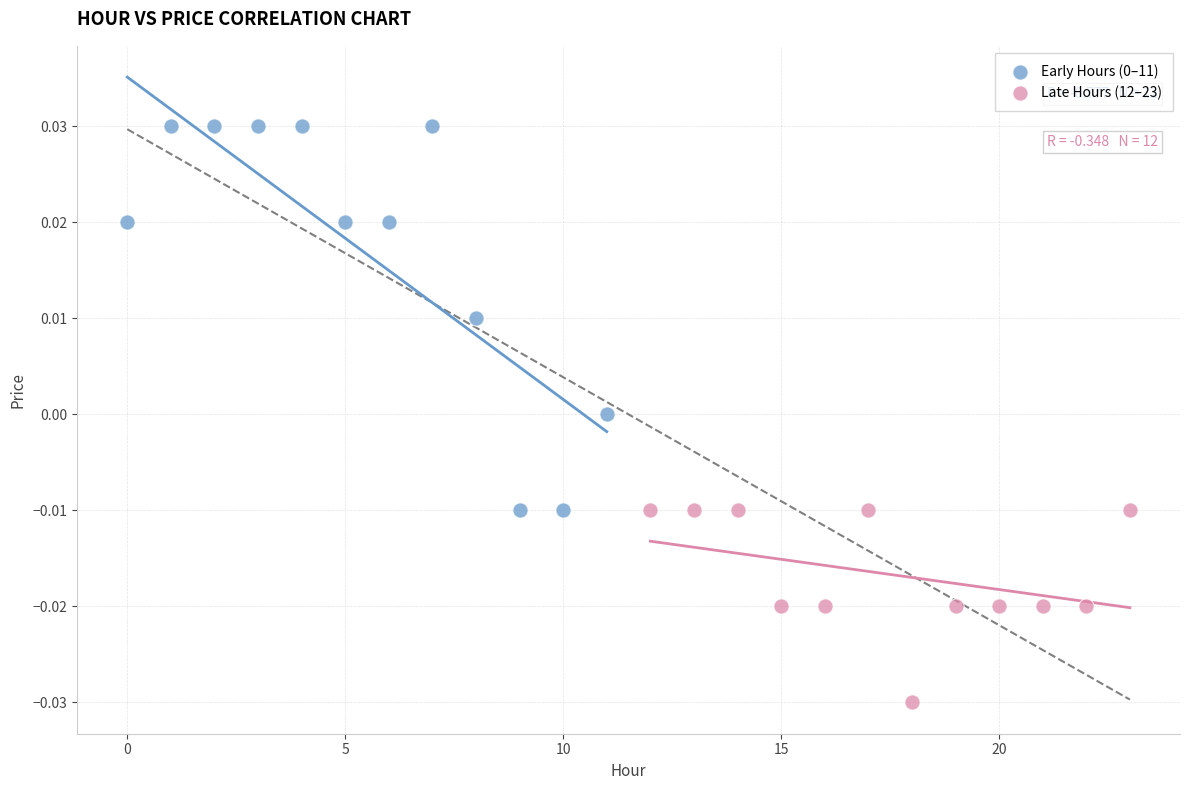

Which series contains the lowest Y value?

Late Hours (12–23)